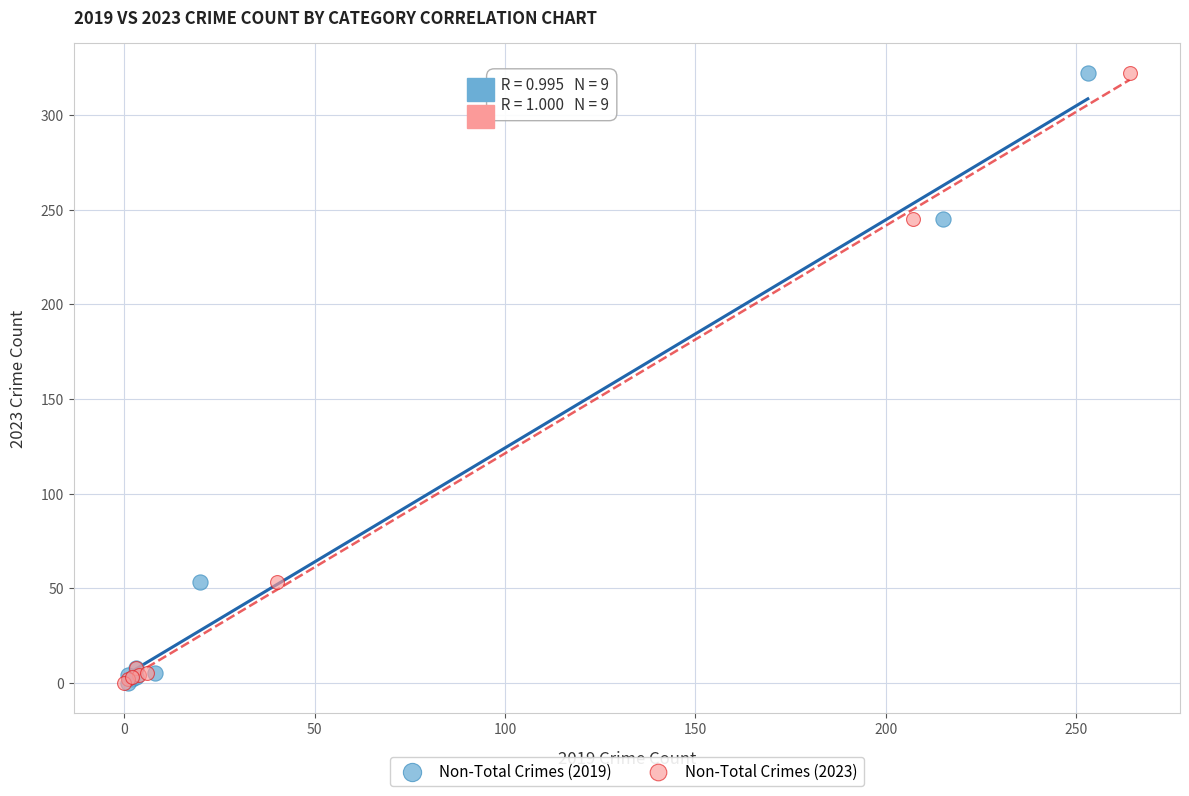

What are all the series names shown in the legend?

Non-Total Crimes (2019), Non-Total Crimes (2023)